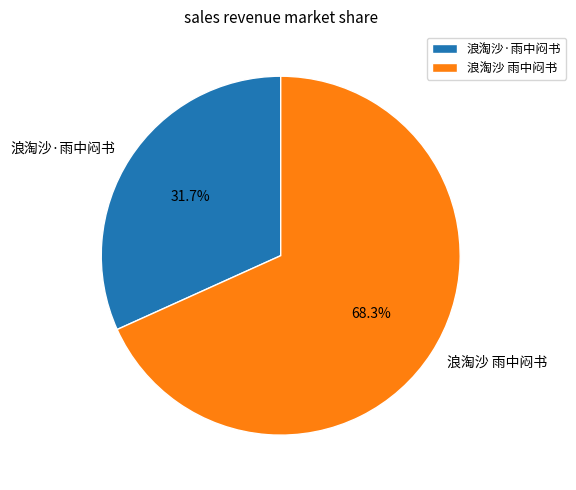

Is 浪淘沙·雨中闷书 the majority of the pie?

No